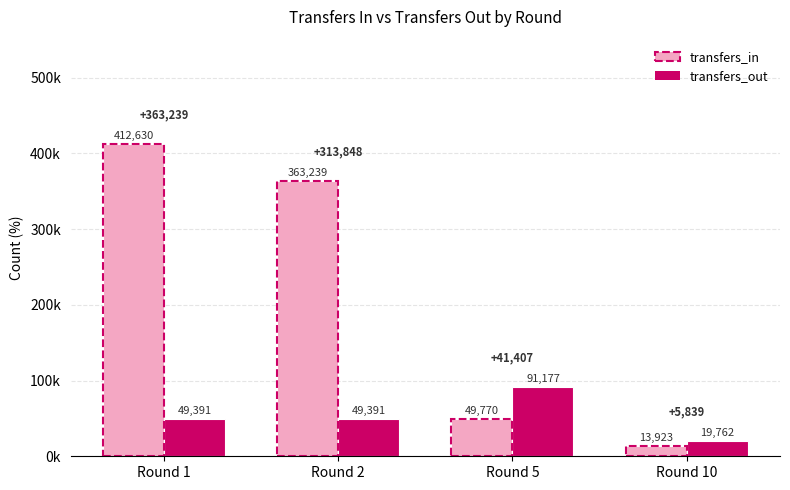

Rank the series by their maximum value, from lowest to highest.

transfers_out, transfers_in